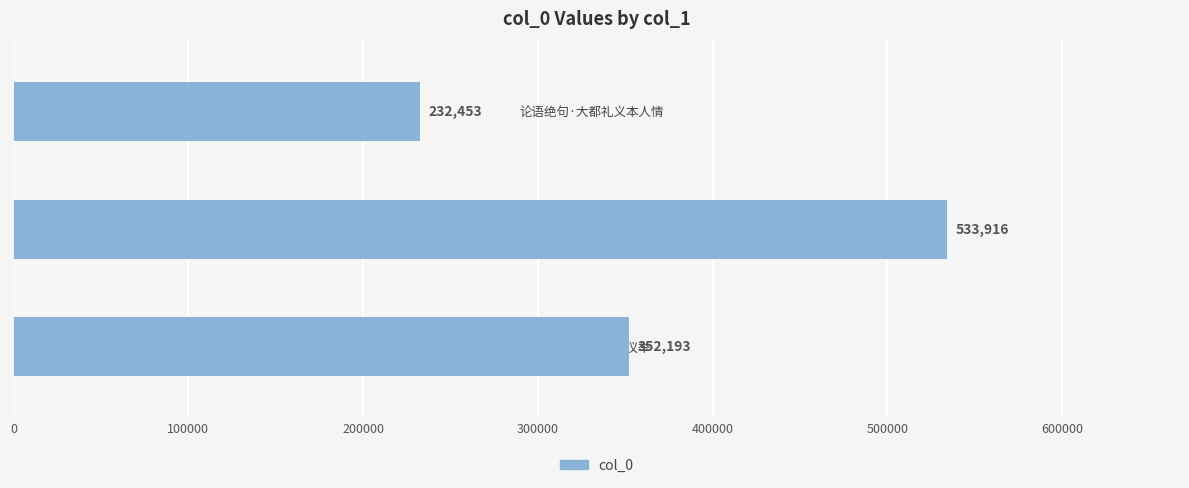

Rank the categories by value from lowest to highest.

论语绝句·大都礼义本人情, 还京师诗·东都礼仪举, 九日同欧博士顾舍人南都
礼上人过普恩寺访吕山人